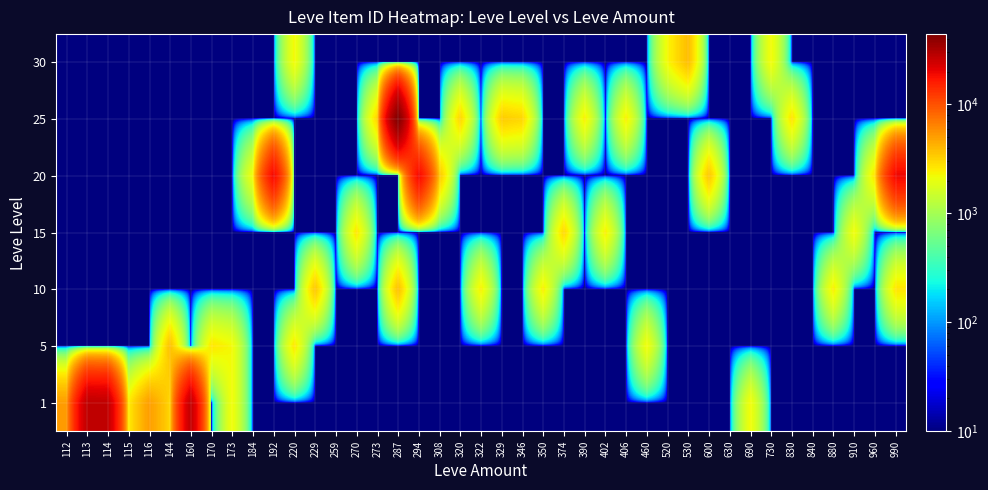

Count the number of data series in this chart.

7